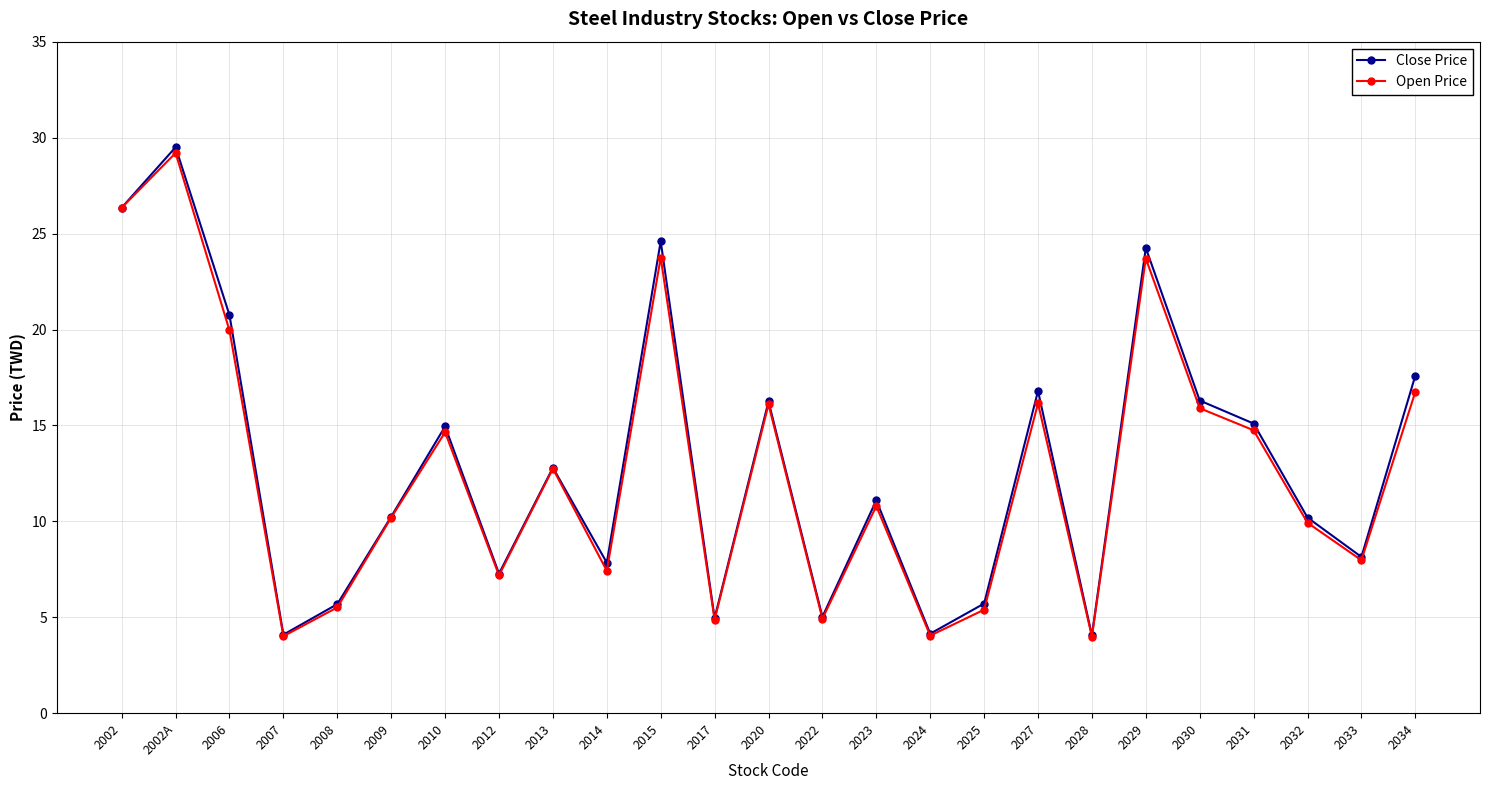

Rank the series by their maximum value, from highest to lowest.

Close Price, Open Price